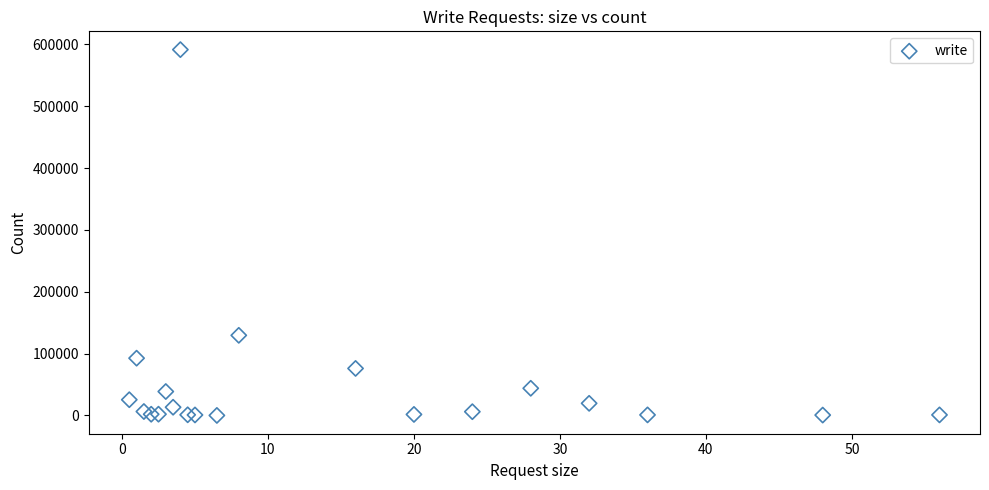

What Y value in the scatter plot is closest to 295743?

129556